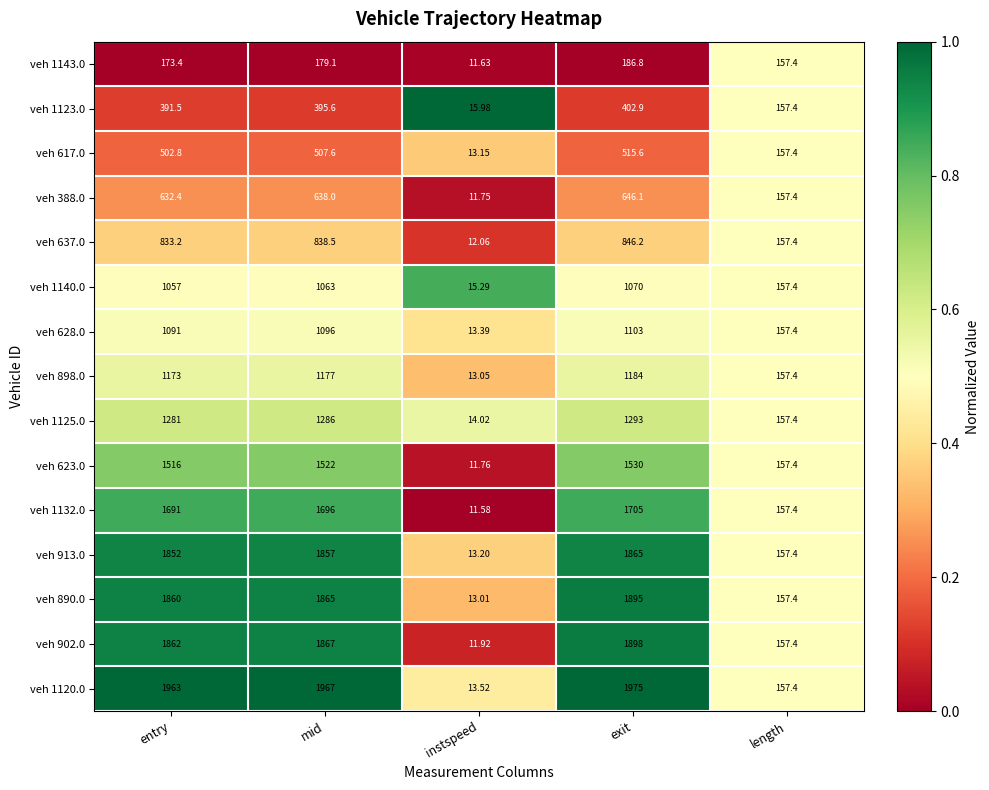

Rank the series at instspeed from lowest to highest value.

veh 1132.0, veh 1143.0, veh 388.0, veh 623.0, veh 902.0, veh 637.0, veh 890.0, veh 898.0, veh 617.0, veh 913.0, veh 628.0, veh 1120.0, veh 1125.0, veh 1140.0, veh 1123.0